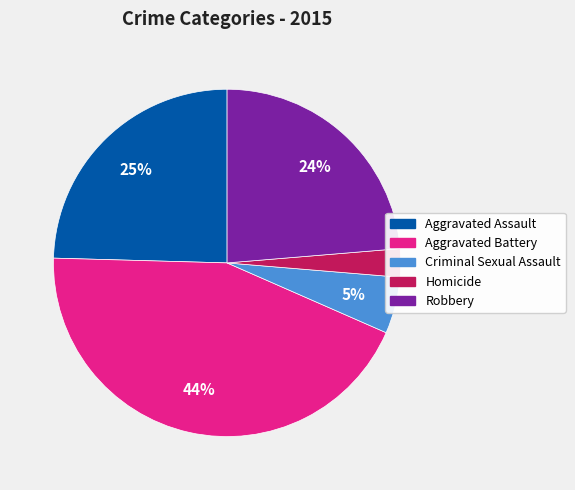

How many segments does this pie chart have?

5